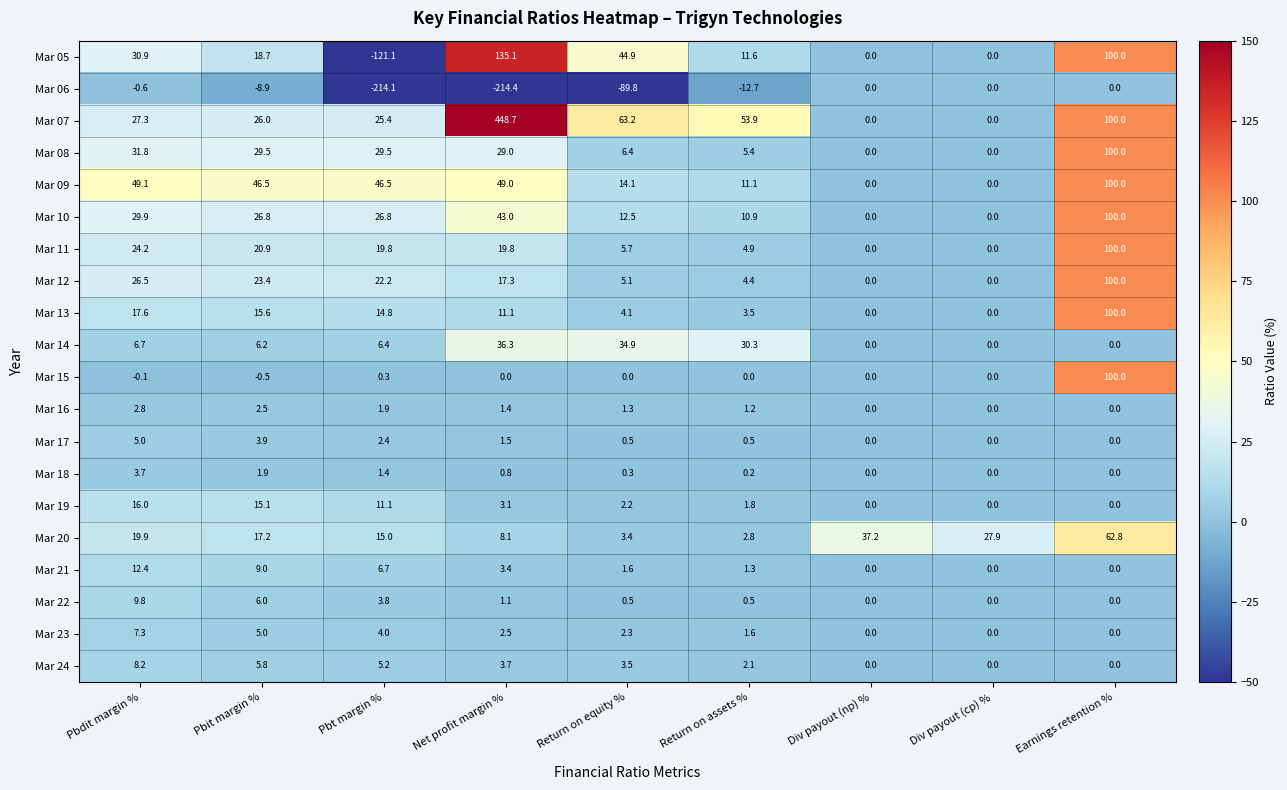

At which label is Mar 06 closest to -107?

Return on equity %